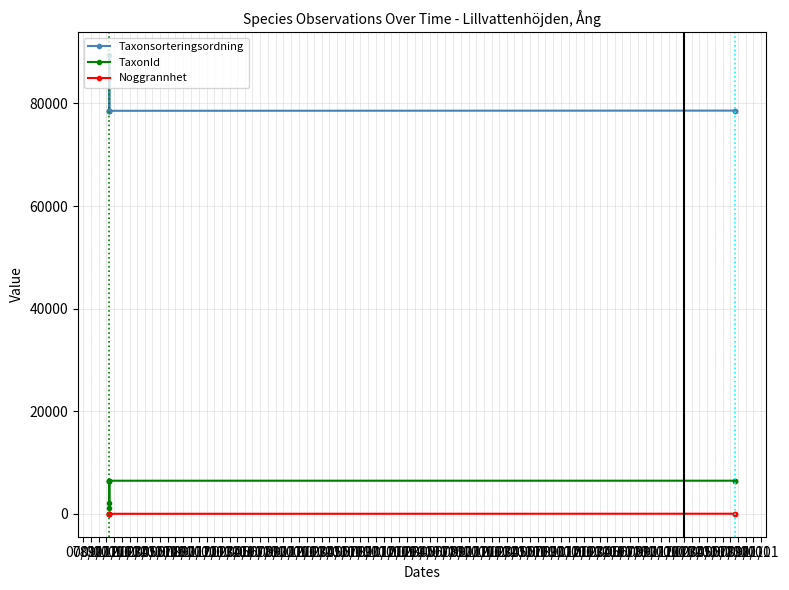

True or false: TaxonId and Taxonsorteringsordning cross at least once.

False